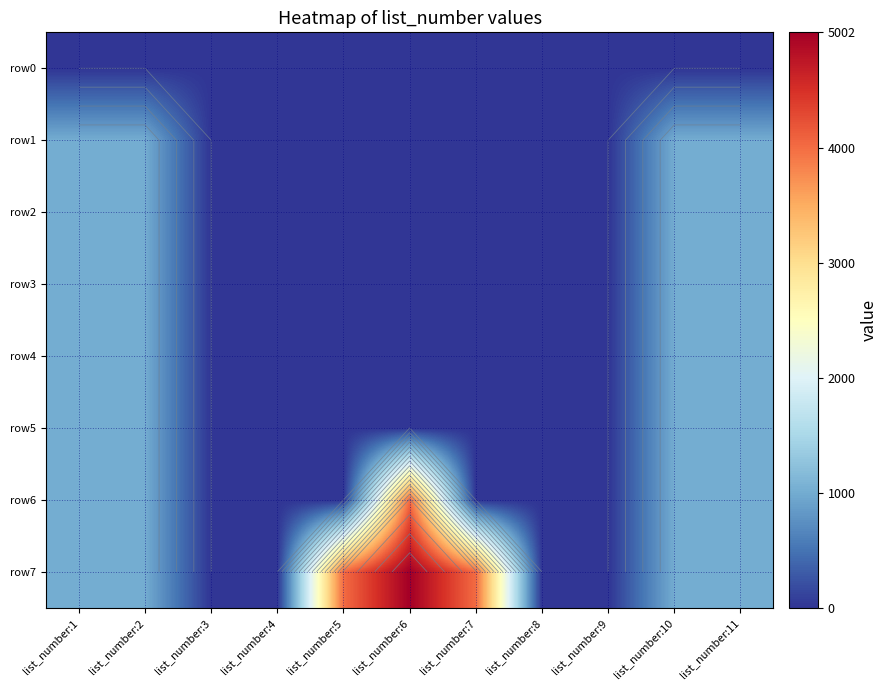

List the labels in order of row2 value, smallest first.

list_number:3, list_number:4, list_number:5, list_number:6, list_number:7, list_number:8, list_number:9, list_number:2, list_number:10, list_number:1, list_number:11